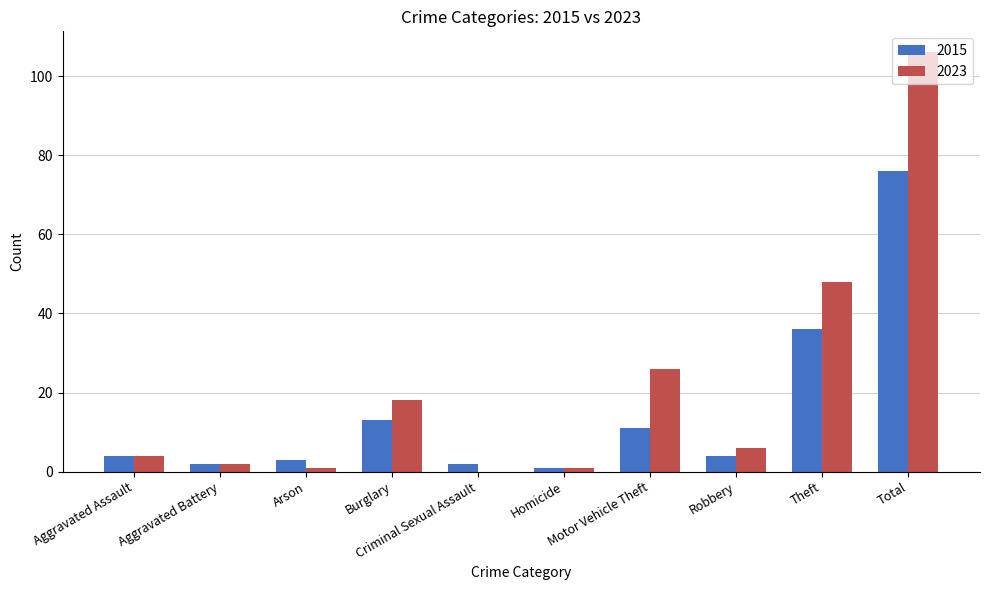

What is the maximum value shown in the chart?

106